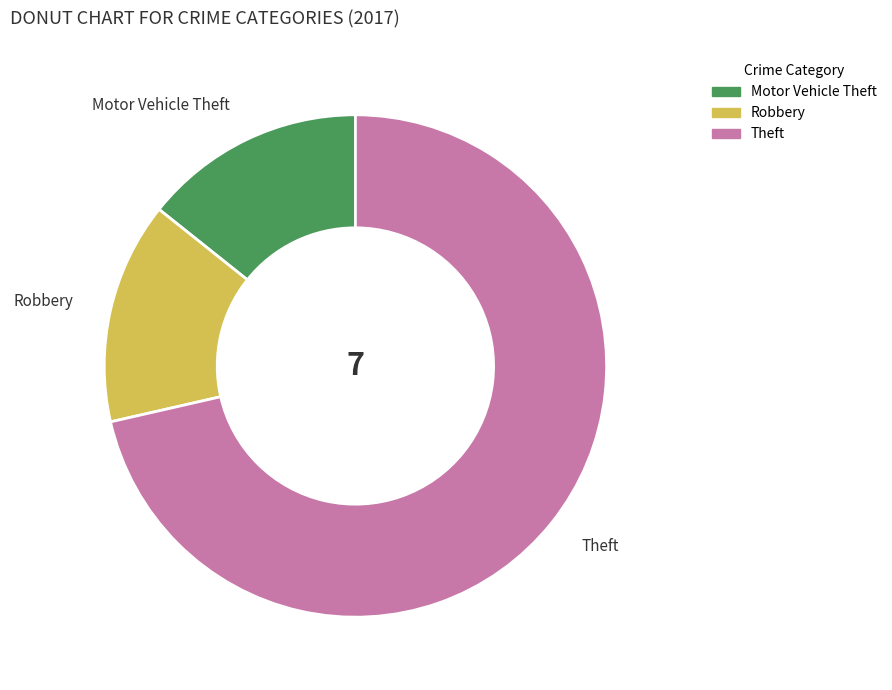

Does any single category account for the majority?

Yes